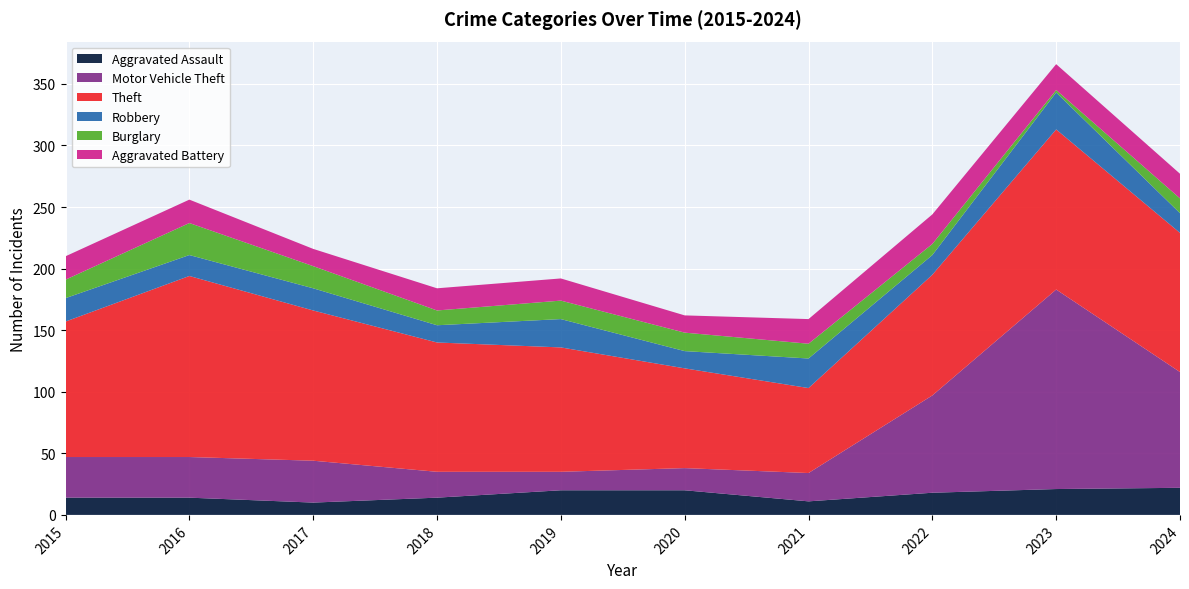

Reading left to right, list all the values displayed in this chart.

Aggravated Assault: 2015=14	2016=14	2017=10	2018=14	2019=20	2020=20	2021=11	2022=18	2023=21	2024=22
Motor Vehicle Theft: 2015=33	2016=33	2017=34	2018=21	2019=15	2020=18	2021=23	2022=79	2023=162	2024=94
Theft: 2015=110	2016=147	2017=122	2018=105	2019=101	2020=81	2021=69	2022=98	2023=130	2024=113
Robbery: 2015=19	2016=17	2017=18	2018=14	2019=23	2020=14	2021=24	2022=16	2023=30	2024=16
Burglary: 2015=15	2016=26	2017=18	2018=12	2019=15	2020=15	2021=12	2022=9	2023=2	2024=12
Aggravated Battery: 2015=19	2016=19	2017=14	2018=18	2019=18	2020=14	2021=20	2022=24	2023=21	2024=20